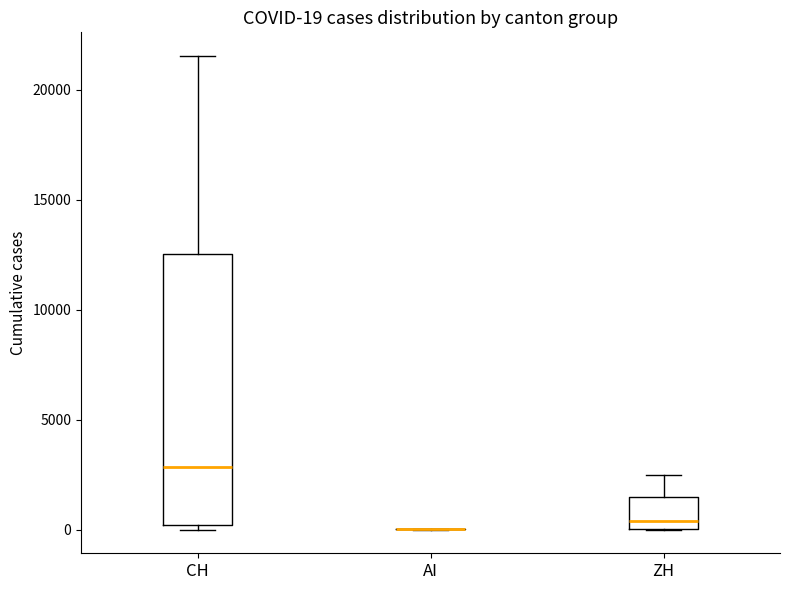

Comparing the boxes themselves (not the whiskers), which one is the tallest?

CH